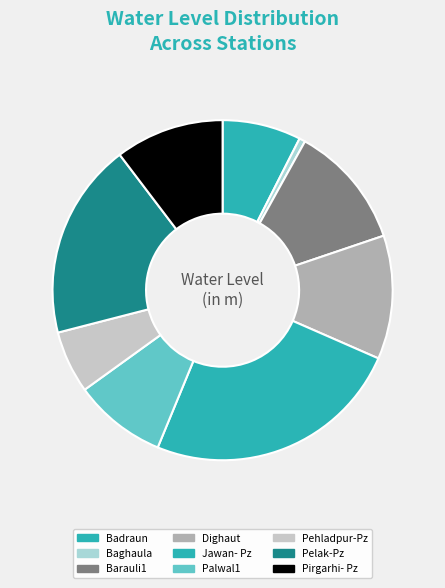

To the nearest percent, what is the combined percentage of Badraun and Barauli1?

19%